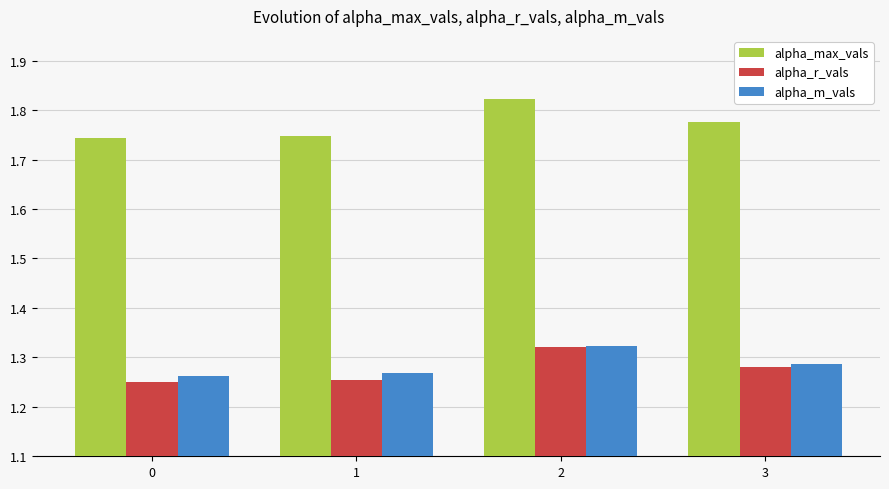

How many bars are there in each group?

3